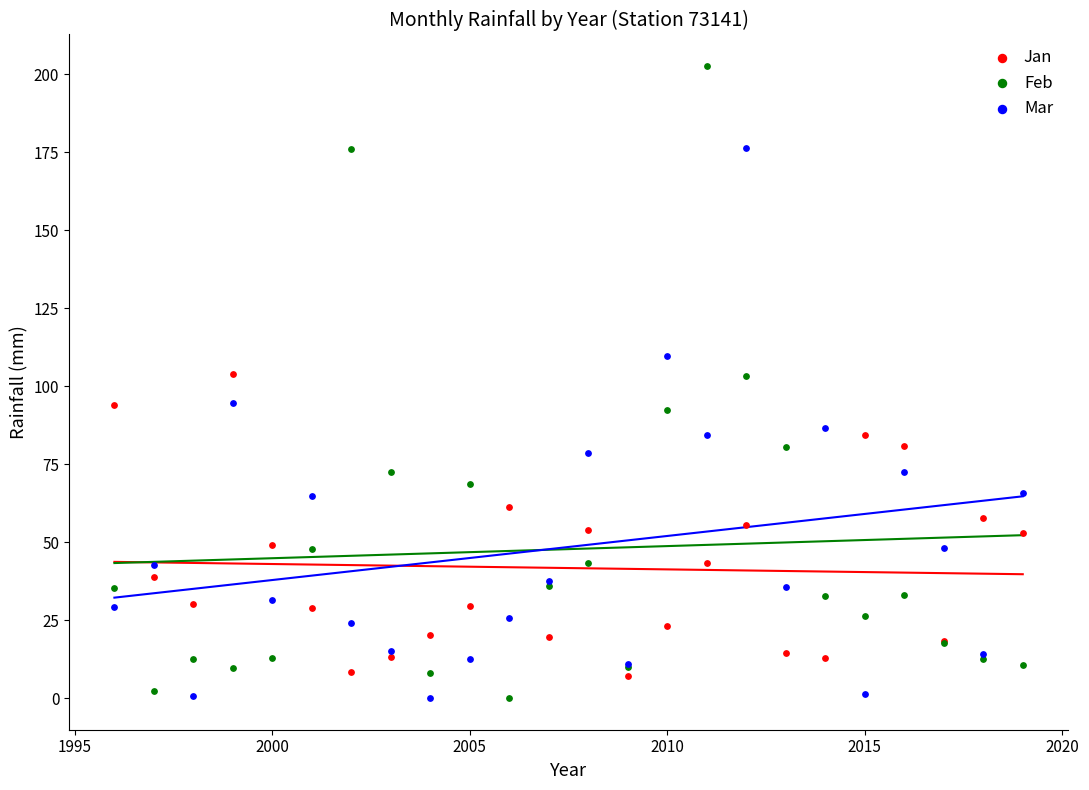

Which series has the largest Y range (max minus min)?

Feb